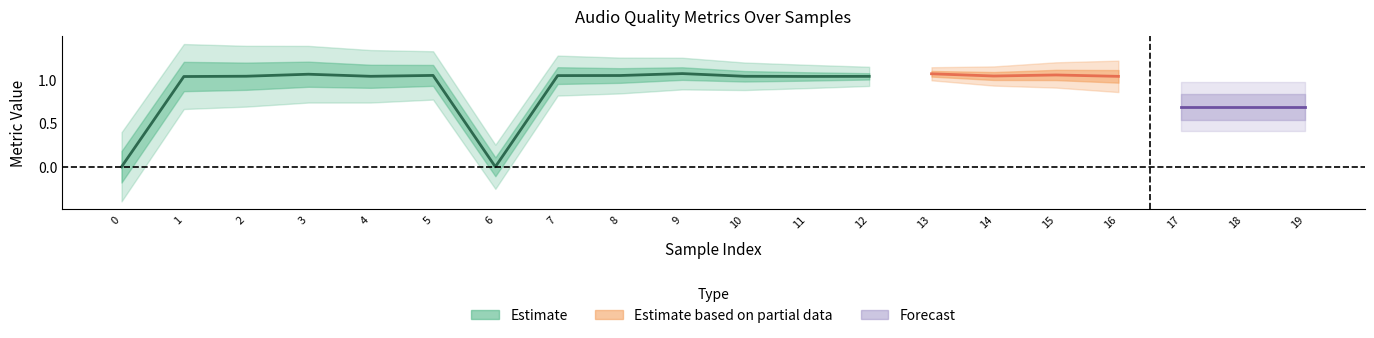

Which has a higher value, 9 or 0?

9